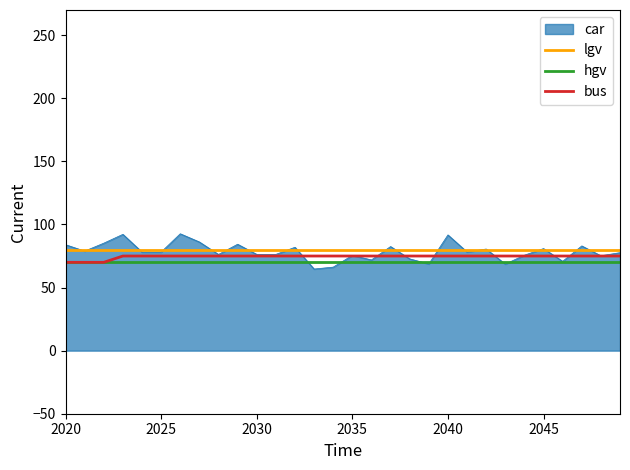

Which series has the widest spread of values?

car